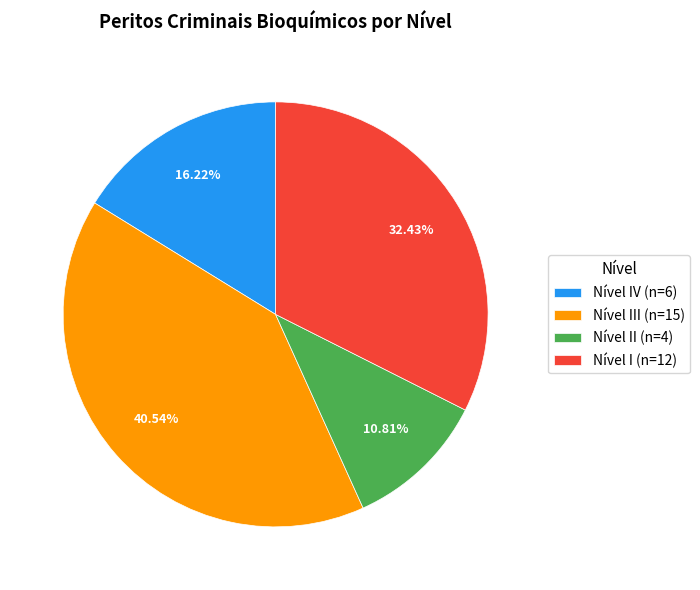

How many segments does this pie chart have?

4